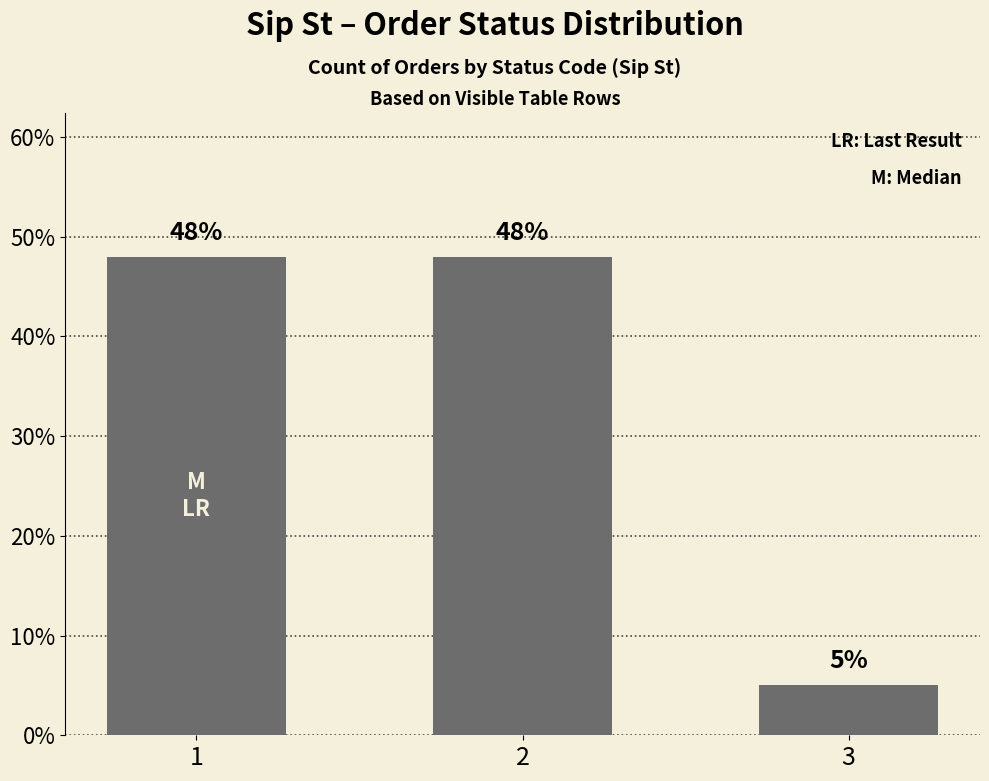

Which category has the lowest value across all series?

3